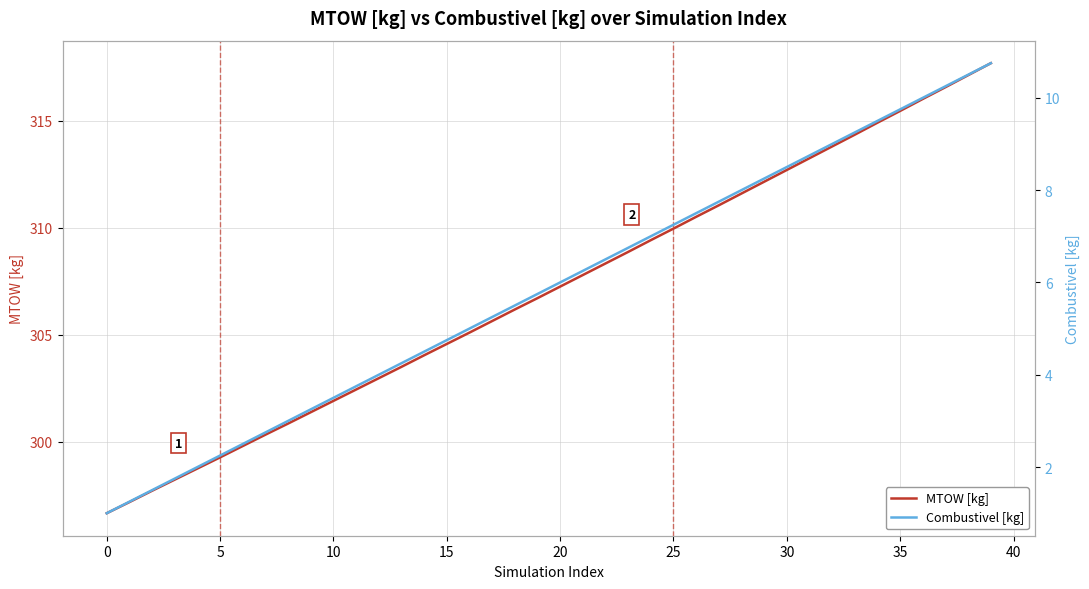

Where does the MTOW [kg] series first go above 307?

20